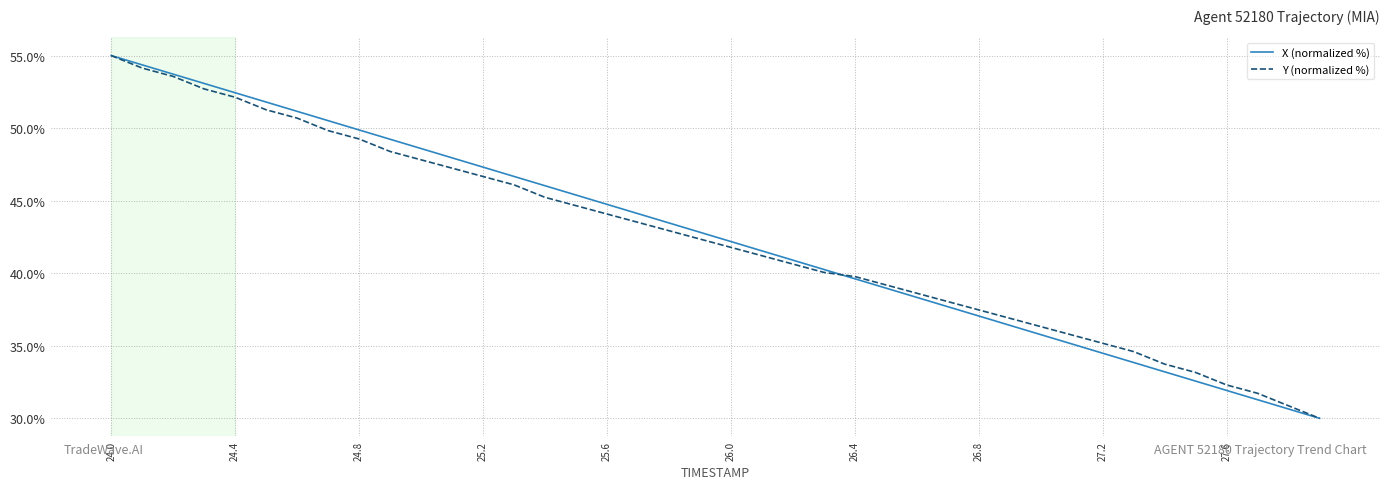

What is the lowest value of the Y (normalized %) series?

30.0